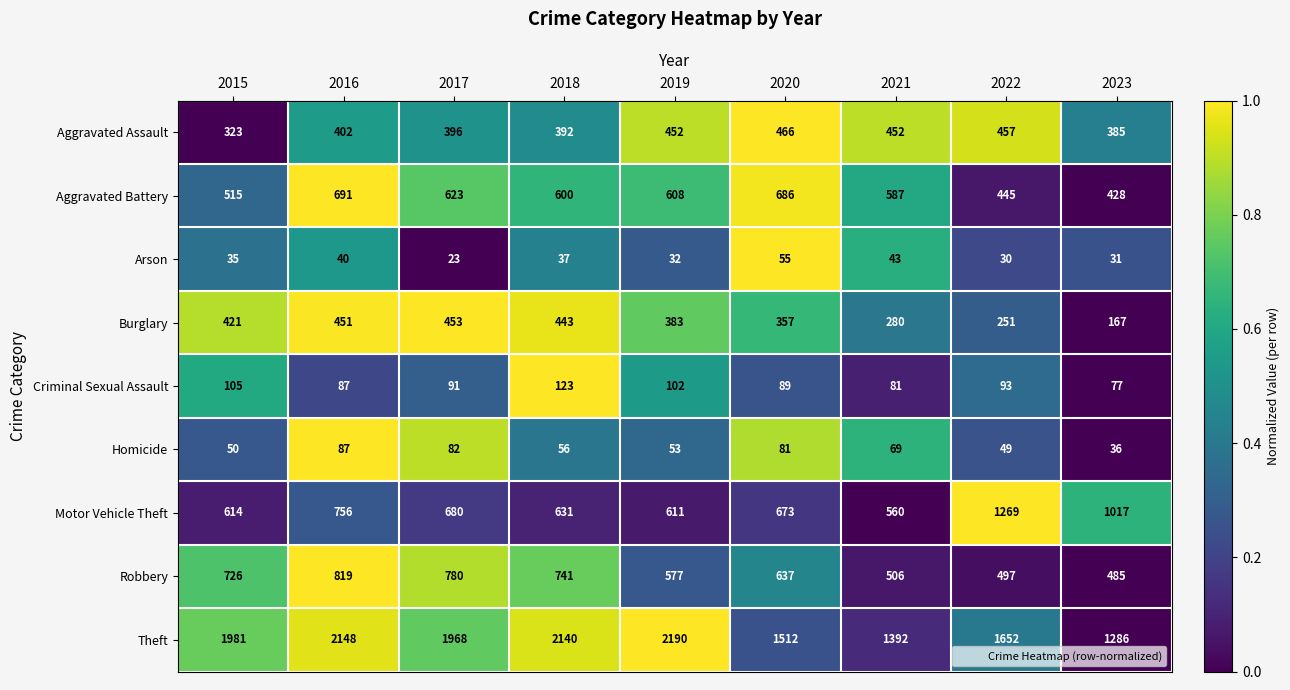

At which label does Homicide first exceed 56?

2016